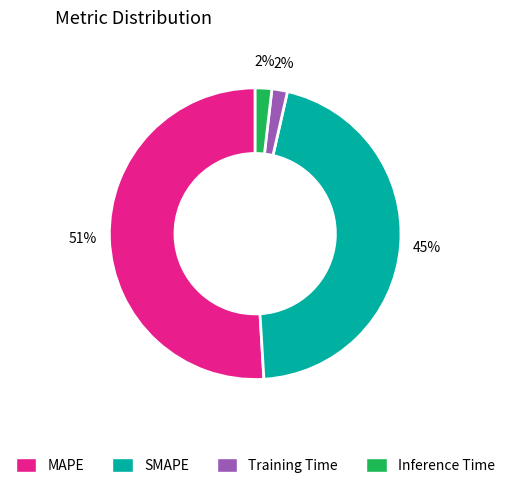

To the nearest percent, what percentage of the pie is Inference Time?

2%